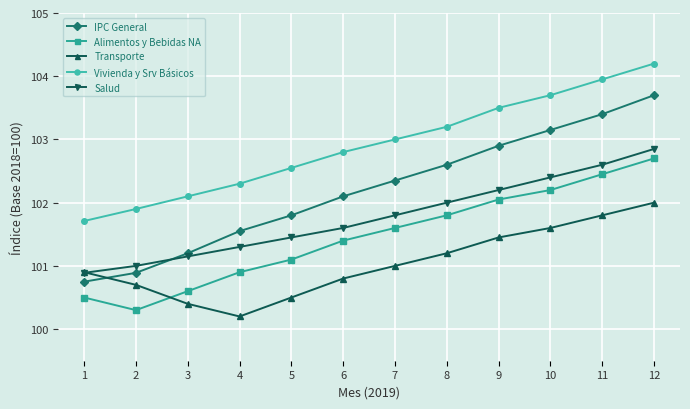

At which label does Vivienda y Srv Básicos reach its peak?

12